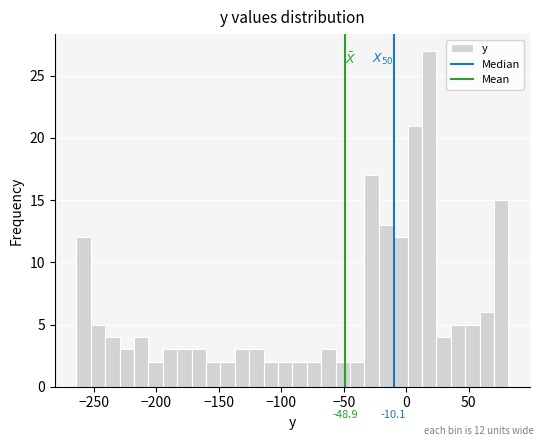

Around what value on the x-axis is the tallest bar? Give the approximate position of its centre, as read against the axis.

20